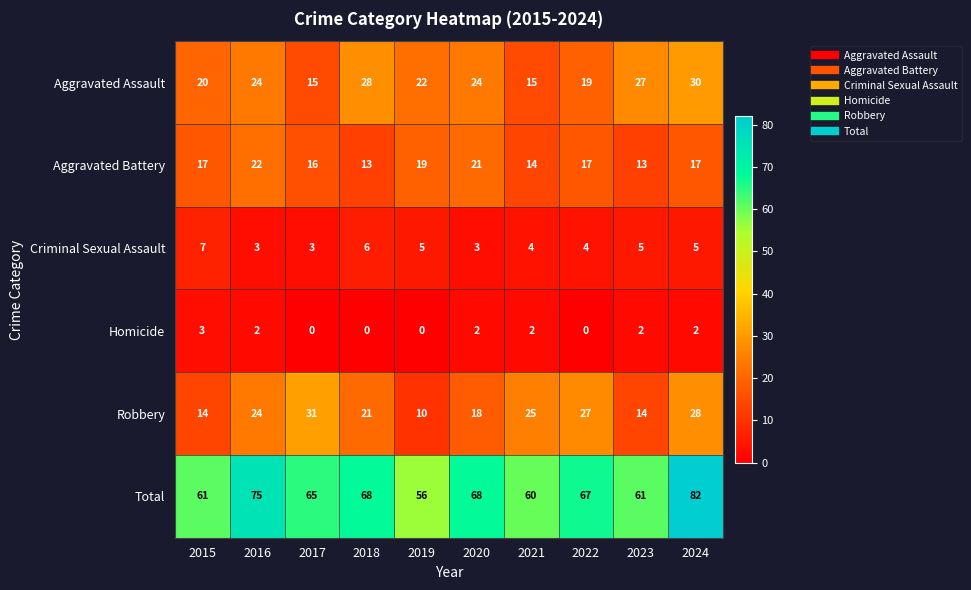

Which series has the largest range (max minus min)?

Total